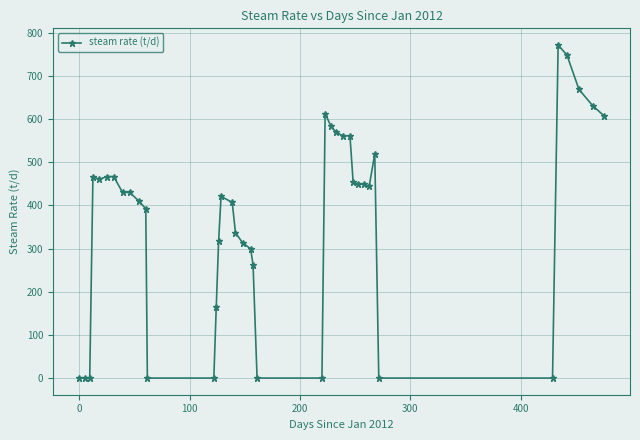

What is the difference between the second highest and minimum values?

748.5